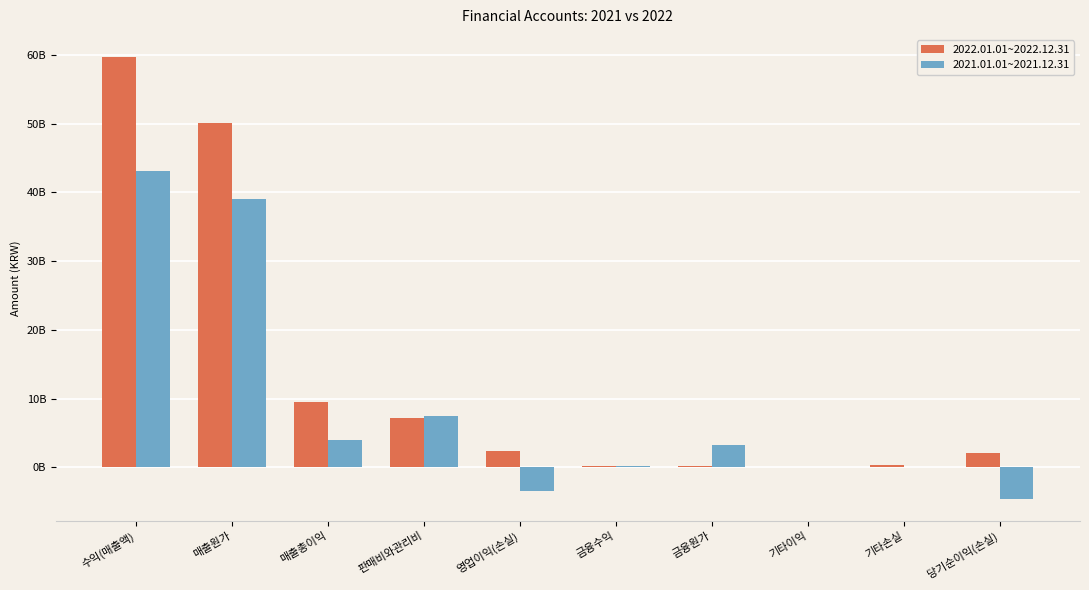

Reading left to right, extract all data points from this chart.

2022.01.01~2022.12.31: 수익(매출액)=59678363357	매출원가=50112227642	매출총이익=9566135715	판매비와관리비=7207120750	영업이익(손실)=2359014965	금융수익=246368606	금융원가=160886372	기타이익=116078385	기타손실=319292293	당기순이익(손실)=2072307223
2021.01.01~2021.12.31: 수익(매출액)=43047122495	매출원가=39024783026	매출총이익=4022339469	판매비와관리비=7409285793	영업이익(손실)=-3386946324	금융수익=266218273	금융원가=3323397499	기타이익=3524666	기타손실=27073254	당기순이익(손실)=-4583022756